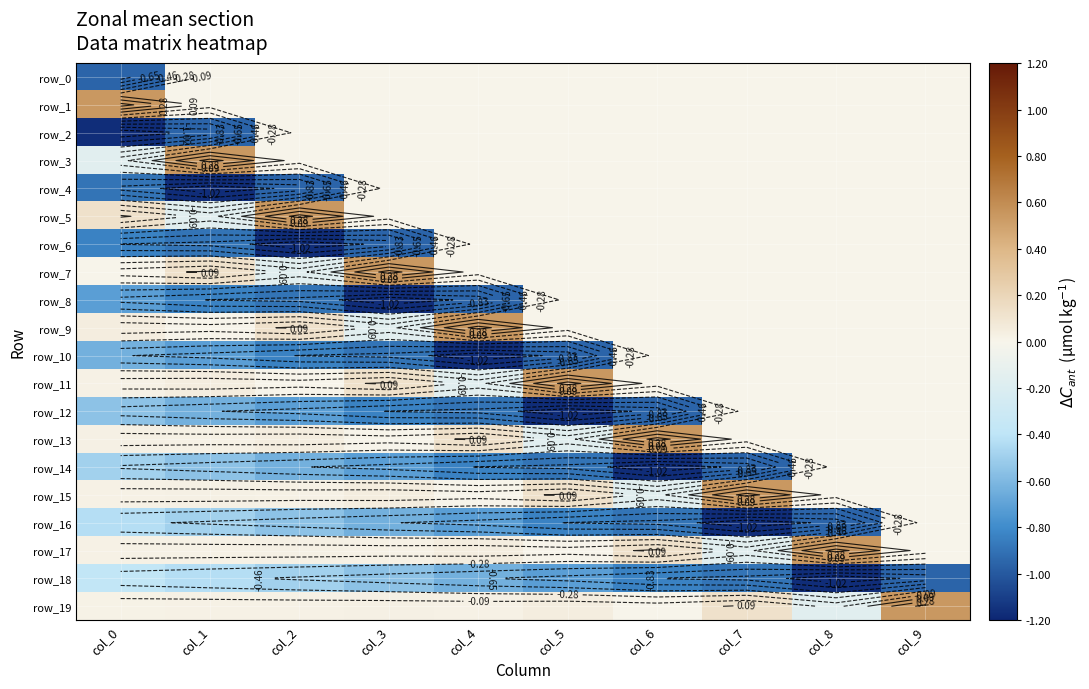

Reading left to right, transcribe all the data shown in this chart.

row_0: -1.0	0.0	0.0	0.0	0.0	0.0	0.0	0.0	0.0	0.0
row_1: 0.5	0.0	0.0	0.0	0.0	0.0	0.0	0.0	0.0	0.0
row_2: -1.2	-1.0	0.0	0.0	0.0	0.0	0.0	0.0	0.0	0.0
row_3: -0.2	0.5	0.0	0.0	0.0	0.0	0.0	0.0	0.0	0.0
row_4: -0.9	-1.2	-1.0	0.0	0.0	0.0	0.0	0.0	0.0	0.0
row_5: 0.1	-0.2	0.5	0.0	0.0	0.0	0.0	0.0	0.0	0.0
row_6: -0.8	-0.9	-1.2	-1.0	0.0	0.0	0.0	0.0	0.0	0.0
row_7: 0.0	0.1	-0.2	0.5	0.0	0.0	0.0	0.0	0.0	0.0
row_8: -0.7	-0.8	-0.9	-1.2	-1.0	0.0	0.0	0.0	0.0	0.0
row_9: 0.0	0.0	0.1	-0.2	0.5	0.0	0.0	0.0	0.0	0.0
row_10: -0.6	-0.7	-0.8	-0.9	-1.2	-1.0	0.0	0.0	0.0	0.0
row_11: 0.0	0.0	0.0	0.1	-0.2	0.5	0.0	0.0	0.0	0.0
row_12: -0.6	-0.6	-0.7	-0.8	-0.9	-1.2	-1.0	0.0	0.0	0.0
row_13: 0.0	0.0	0.0	0.0	0.1	-0.2	0.5	0.0	0.0	0.0
row_14: -0.5	-0.6	-0.6	-0.7	-0.8	-0.9	-1.2	-1.0	0.0	0.0
row_15: 0.0	0.0	0.0	0.0	0.0	0.1	-0.2	0.5	0.0	0.0
row_16: -0.4	-0.5	-0.6	-0.6	-0.7	-0.8	-0.9	-1.2	-1.0	0.0
row_17: 0.0	0.0	0.0	0.0	0.0	0.0	0.1	-0.2	0.5	0.0
row_18: -0.4	-0.4	-0.5	-0.6	-0.6	-0.7	-0.8	-0.9	-1.2	-1.0
row_19: 0.0	0.0	0.0	0.0	0.0	0.0	0.0	0.1	-0.2	0.5